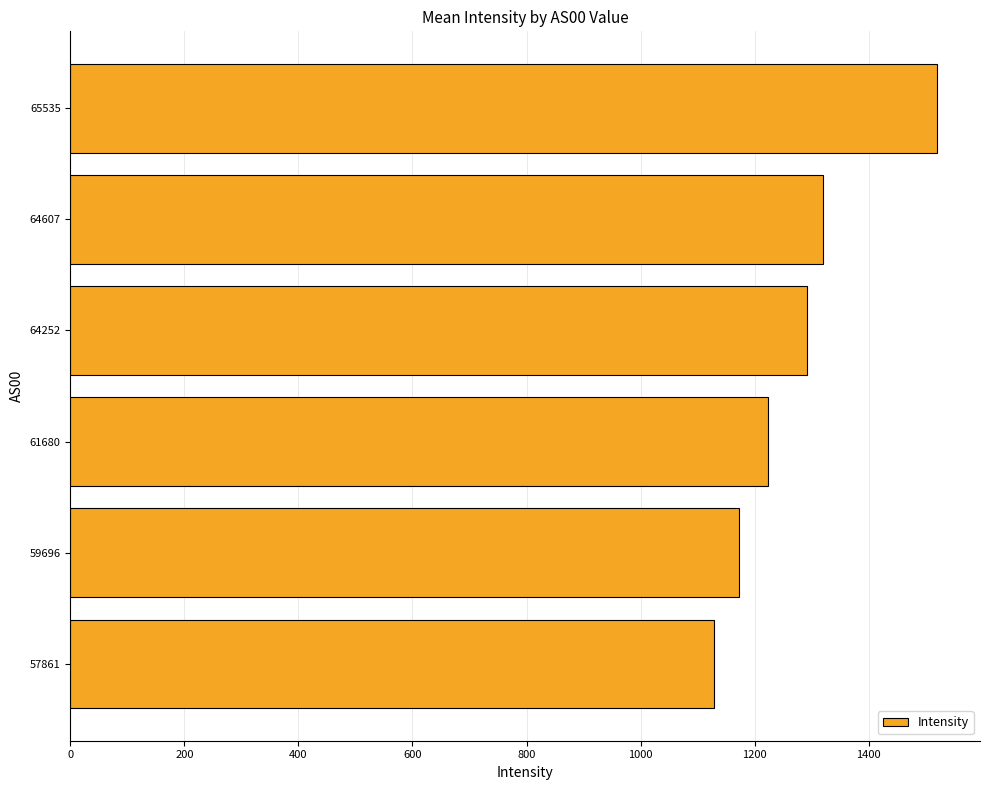

Reading top to bottom, what are all the values shown in this chart?

65535=1519.4	64607=1319.4	64252=1292.0	61680=1224.3	59696=1172.4	57861=1129.2